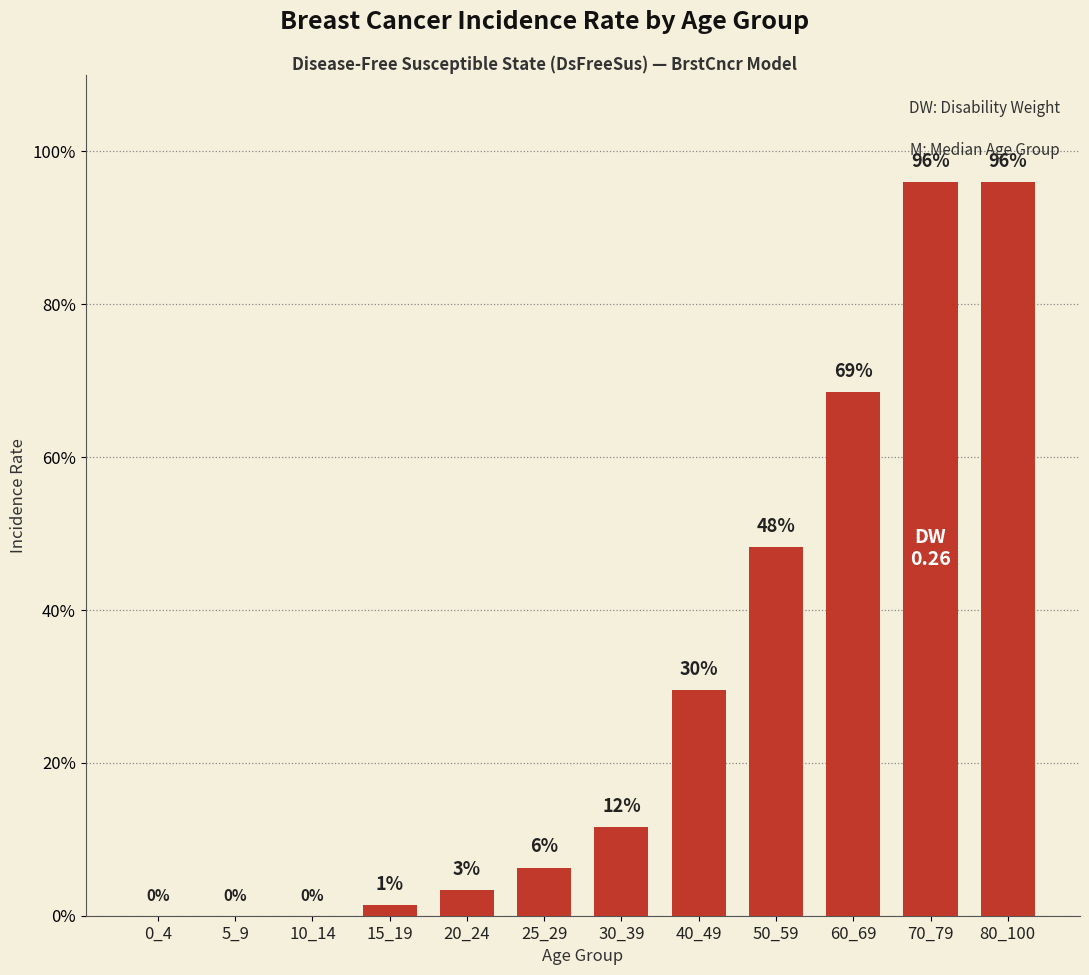

The chart shows a value of 11.6 at 30_39. True or false?

True